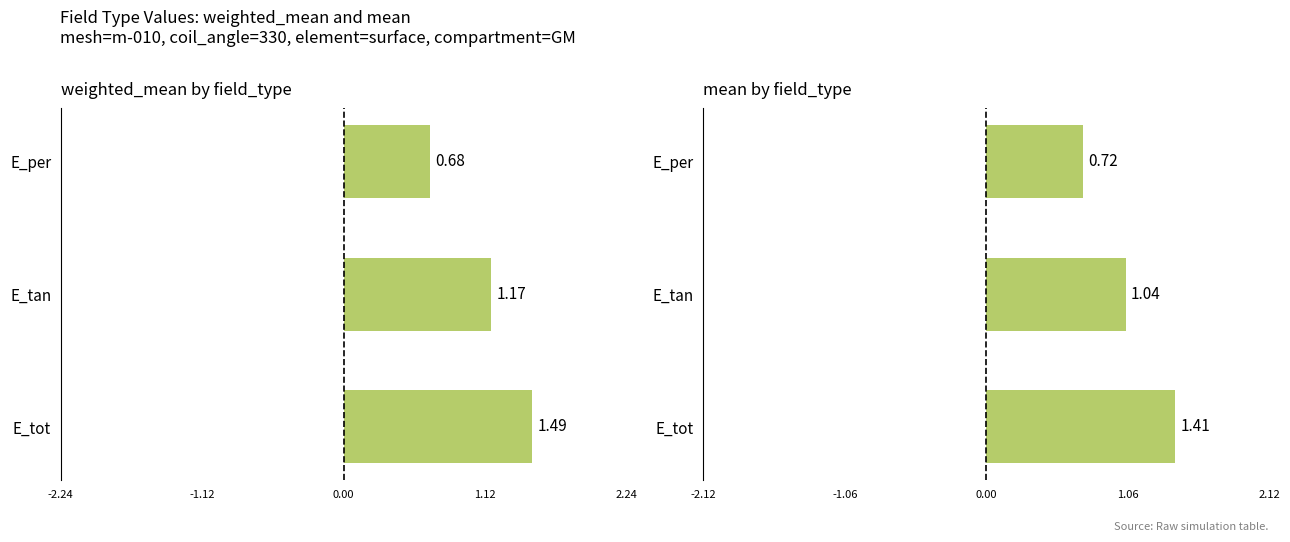

Reading left to right, list all the values displayed in this chart.

weighted_mean: 1.5	1.2	0.7
mean: 1.4	1.0	0.7